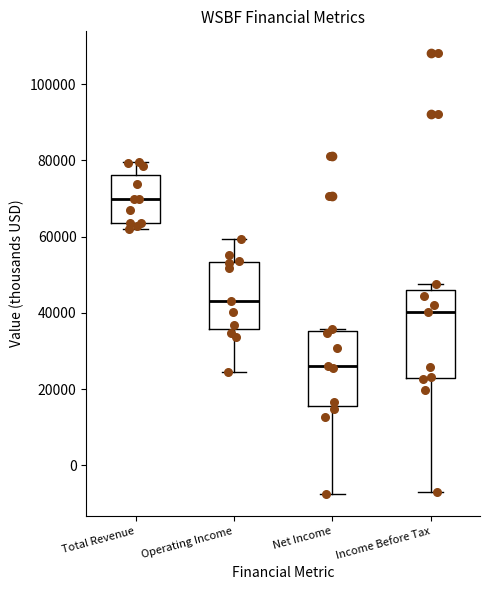

Where is the upper edge of the box for Operating Income on the y-axis? The values are not printed on the chart, so give them approximately, as read against the axis.

54000